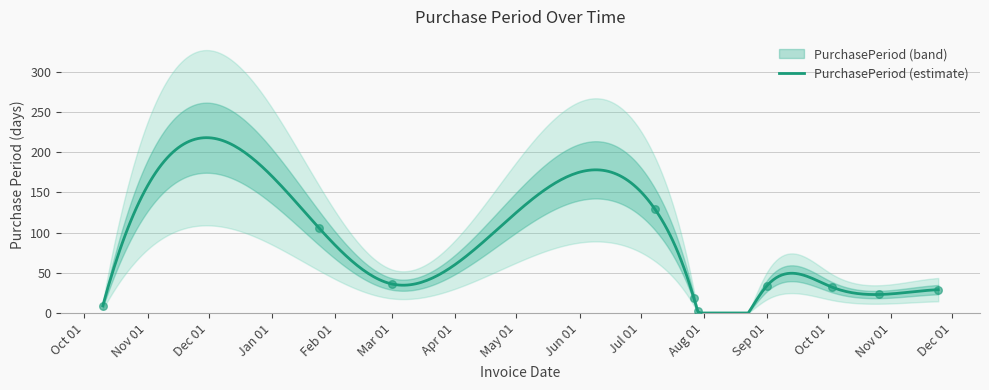

What is the maximum value for PurchasePeriod (estimate)?

218.0